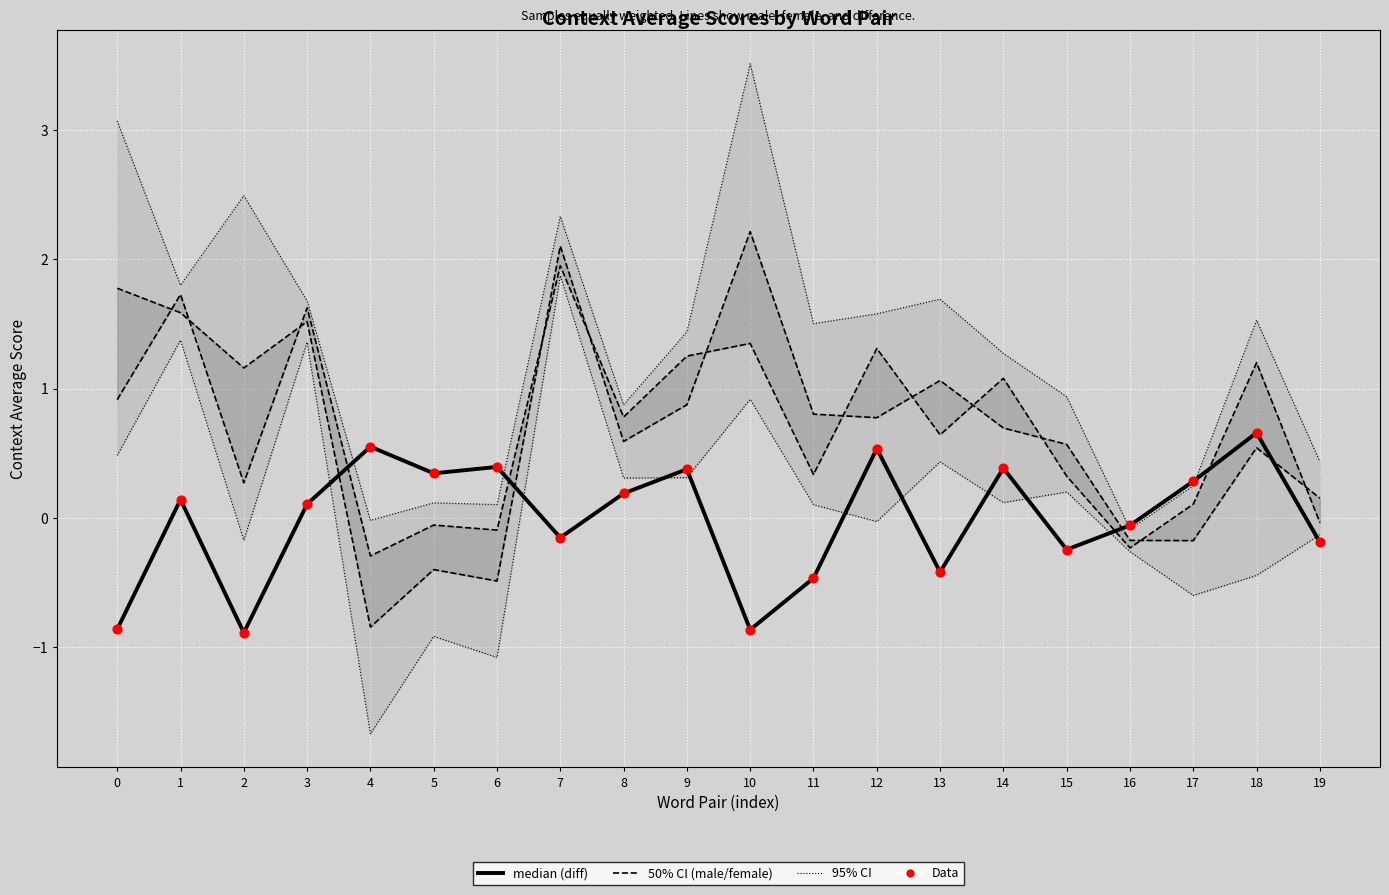

What is the total value across all series at 11?

0.2